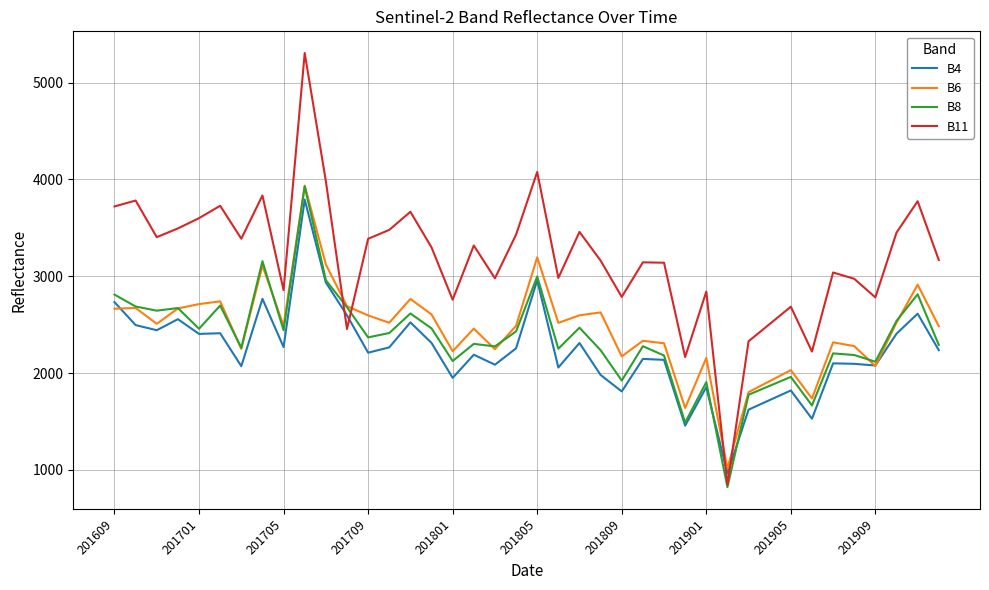

True or false: B11 and B6 intersect in this chart.

True